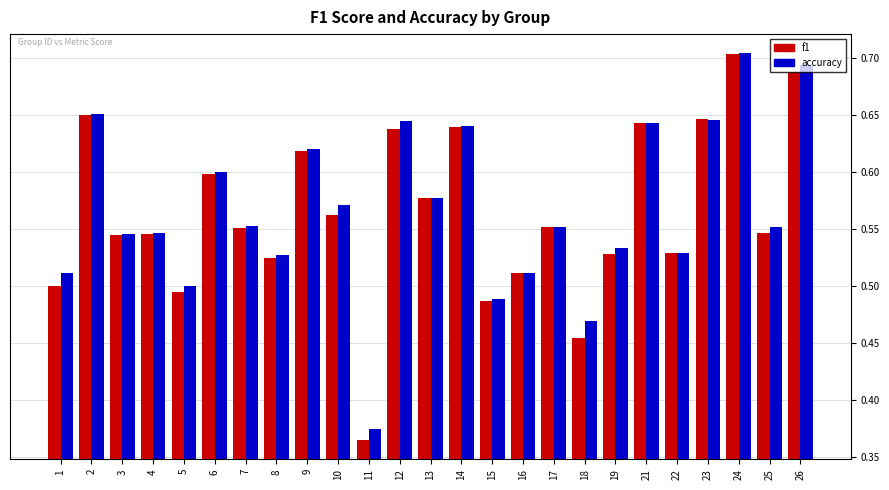

Between 6 and 7, which series saw the biggest shift?

f1